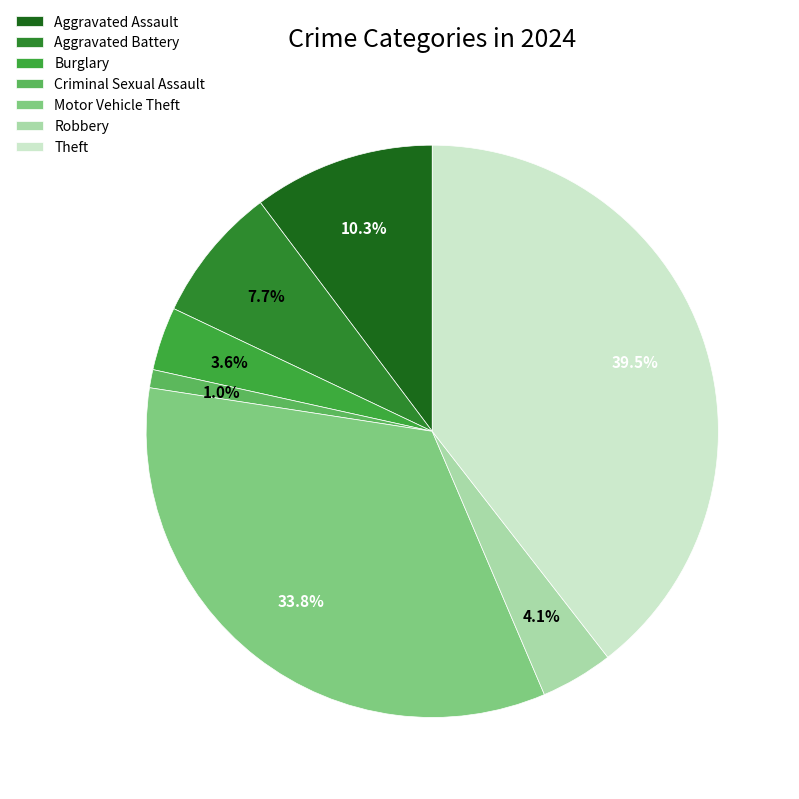

The Aggravated Assault slice represents 18% of the pie. True or false?

False